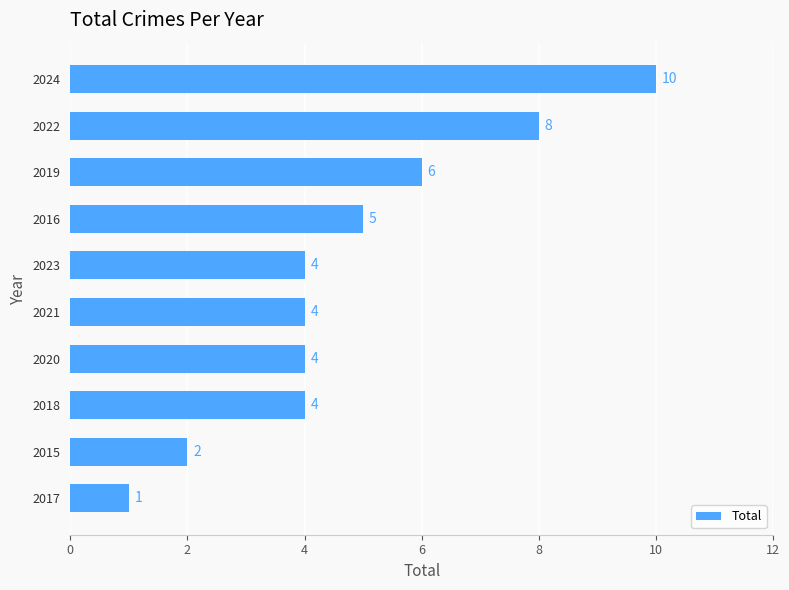

Read the value at 2020.

4